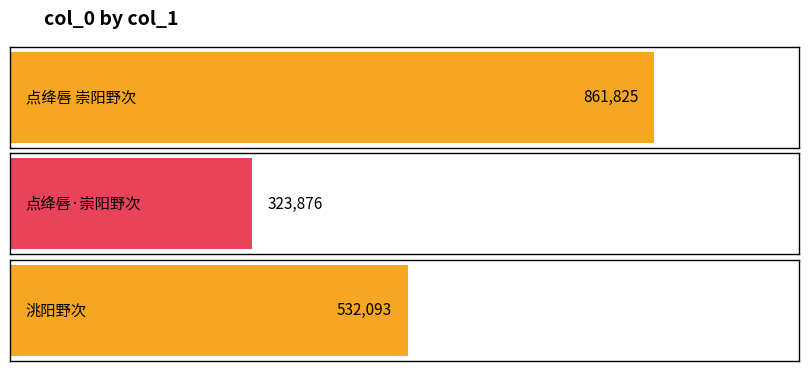

Which has a higher value, 点绛唇 崇阳野次 or 洮阳野次?

点绛唇 崇阳野次